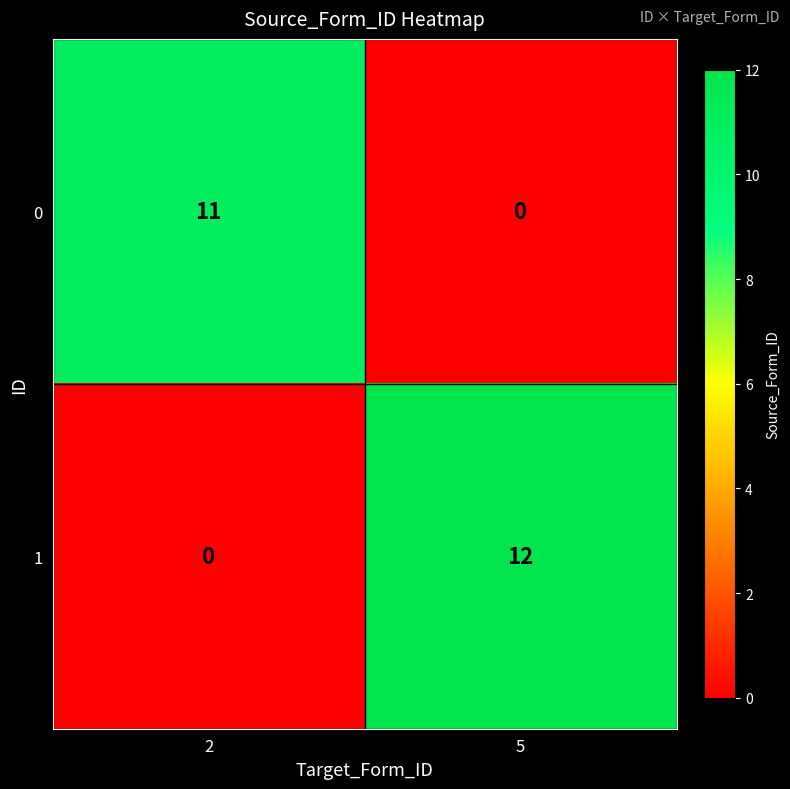

Read the 1 value at 5.

12